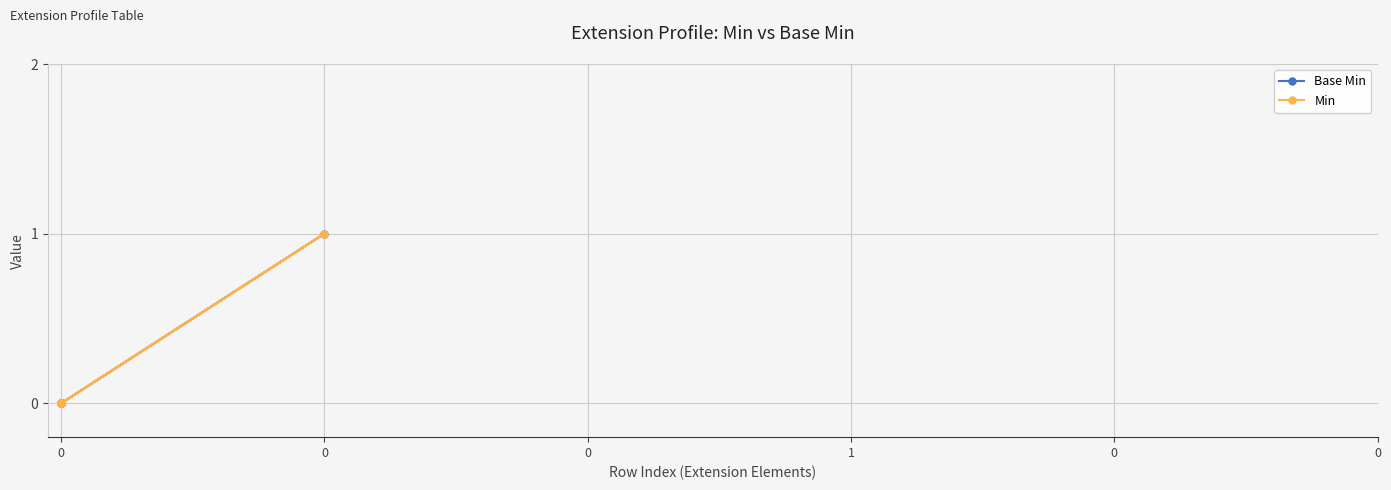

True or false: Base Min and Min cross at least once.

False